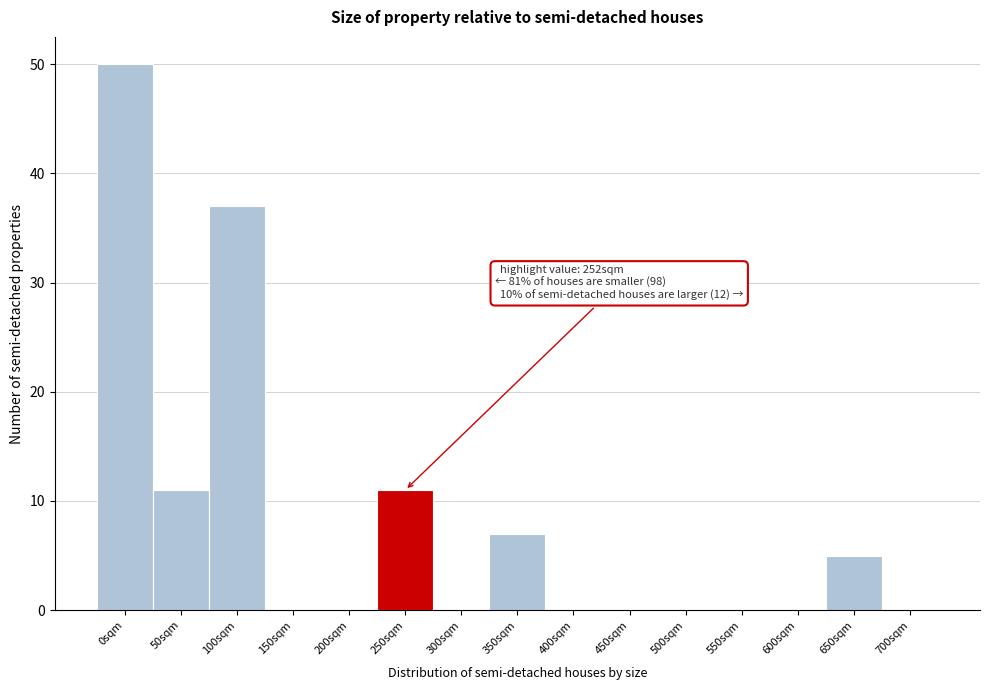

Reading right to left, what are all the values shown in this chart?

700sqm=0	650sqm=5	600sqm=0	550sqm=0	500sqm=0	450sqm=0	400sqm=0	350sqm=7	300sqm=0	250sqm=11	200sqm=0	150sqm=0	100sqm=37	50sqm=11	0sqm=50